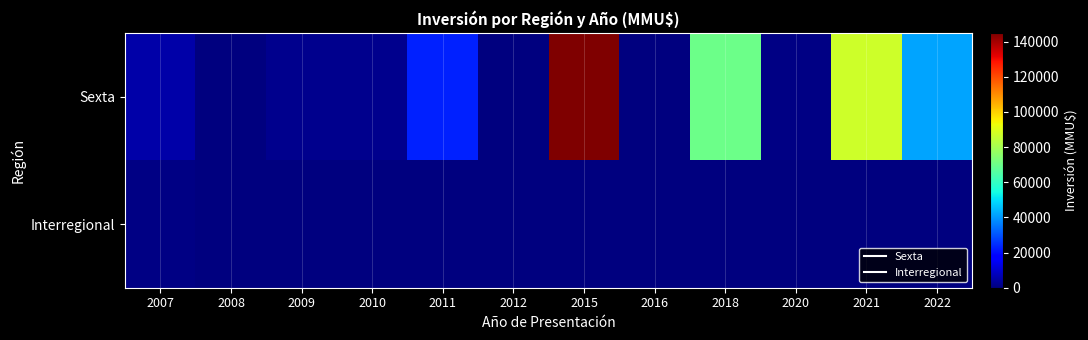

Between 2007 and 2009, which series saw the biggest shift?

Sexta